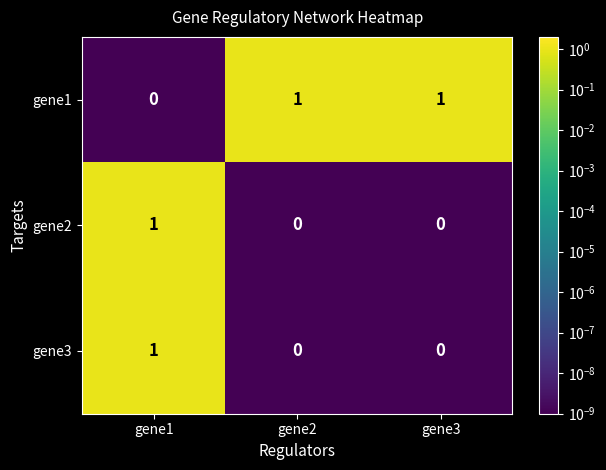

How many categories are shown in the chart?

3